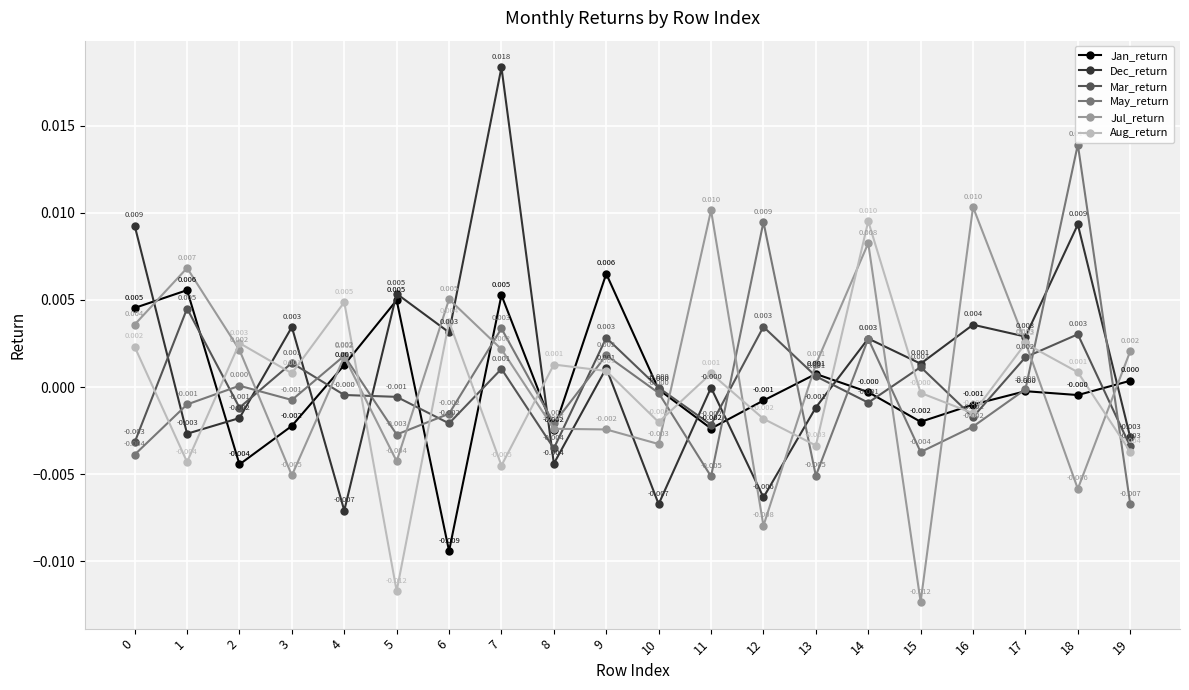

Which series ends up on top after the final intersection of Mar_return and Aug_return?

Mar_return